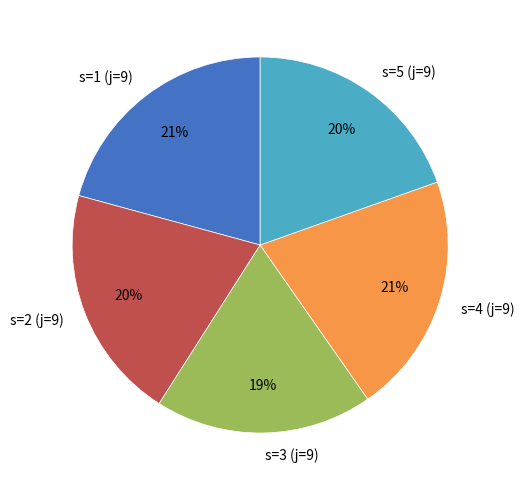

Does s=3 (j=9) account for over 50% of the chart?

No